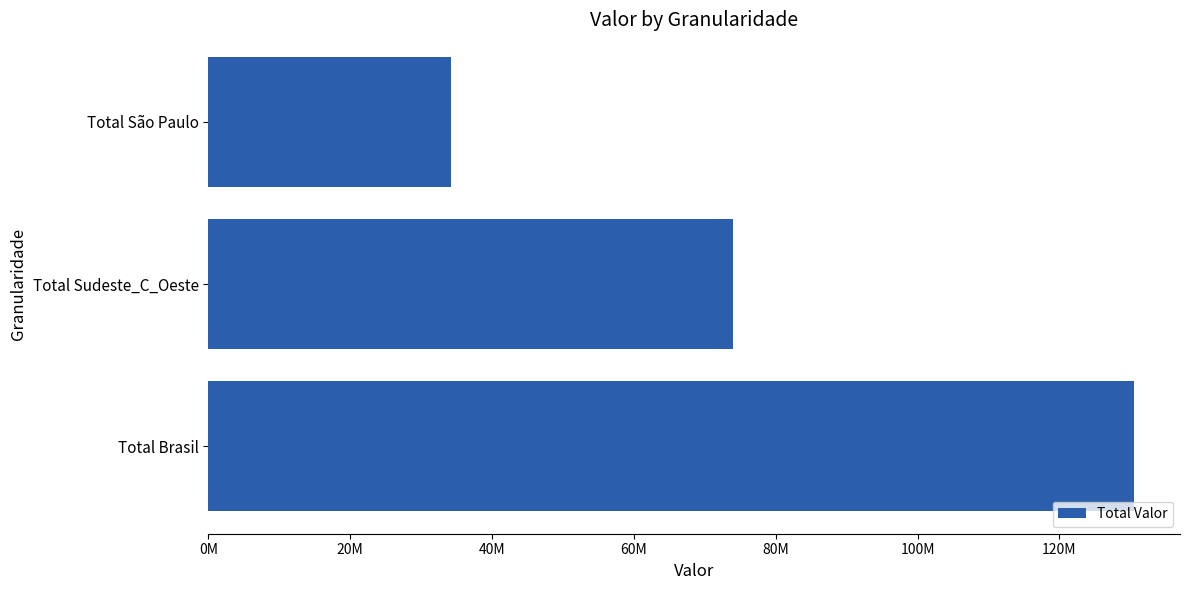

List the labels in order of value, smallest first.

Total São Paulo, Total Sudeste_C_Oeste, Total Brasil